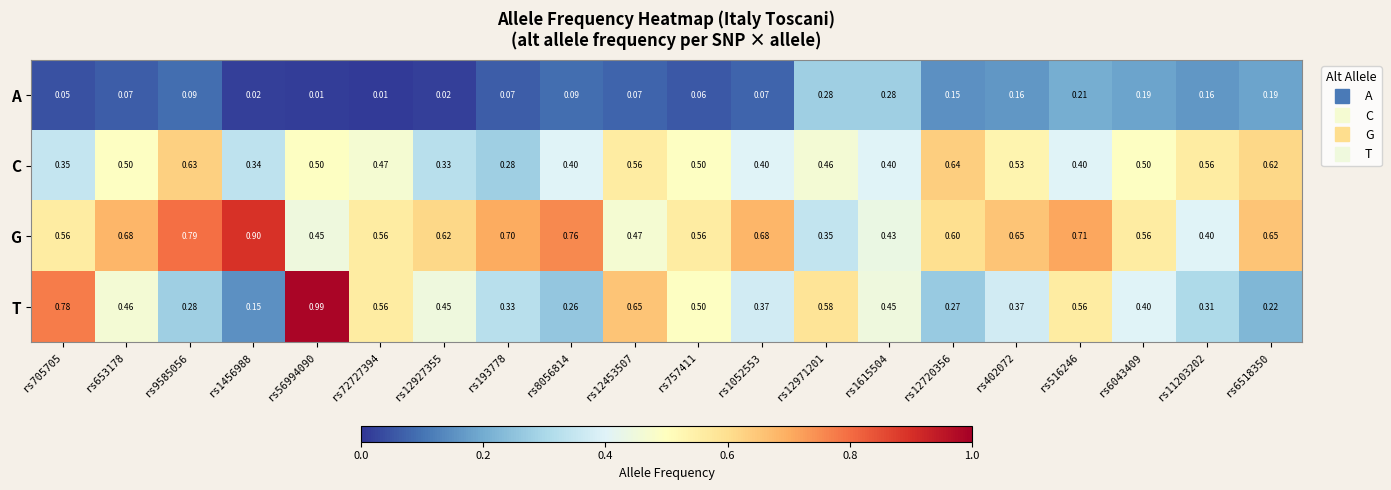

Which series has the largest range (max minus min)?

T